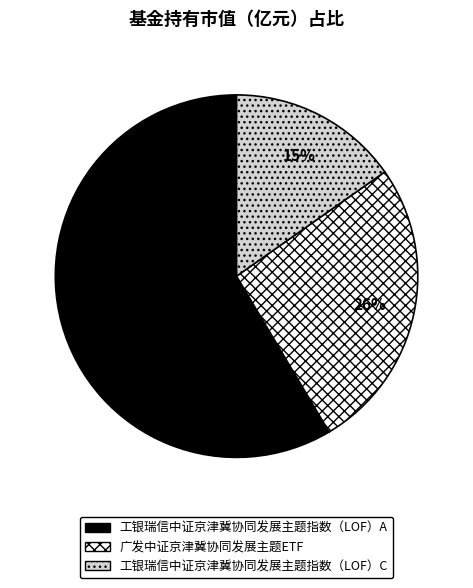

To the nearest percent, what is the combined percentage of 工银瑞信中证京津冀协同发展主题指数（LOF）A and 工银瑞信中证京津冀协同发展主题指数（LOF）C?

74%